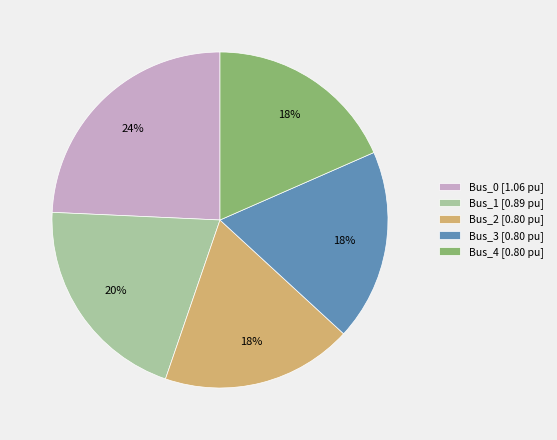

Is Bus_1 the majority of the pie?

No